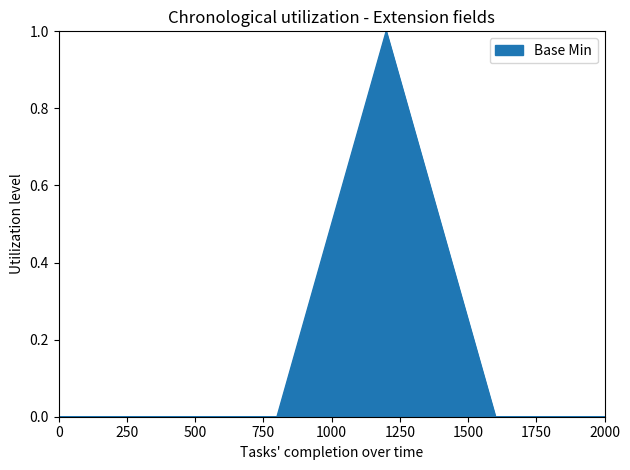

True or false: there are more than 0 points higher than both neighbors.

True